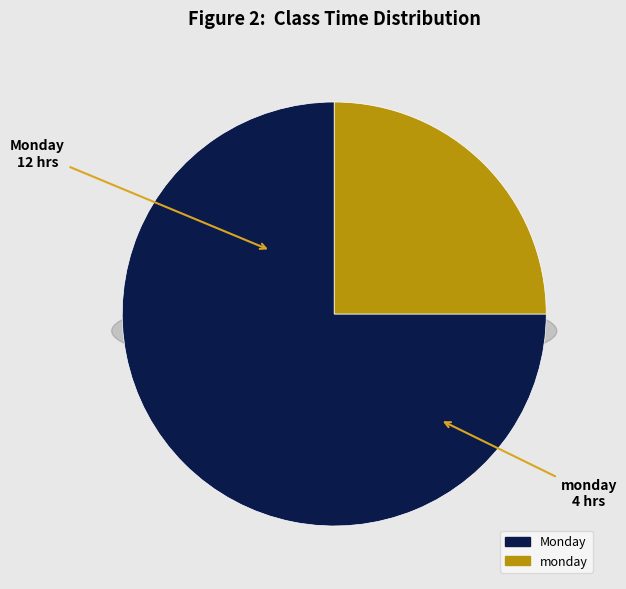

What percentage is the Monday slice, to the nearest percent?

75%